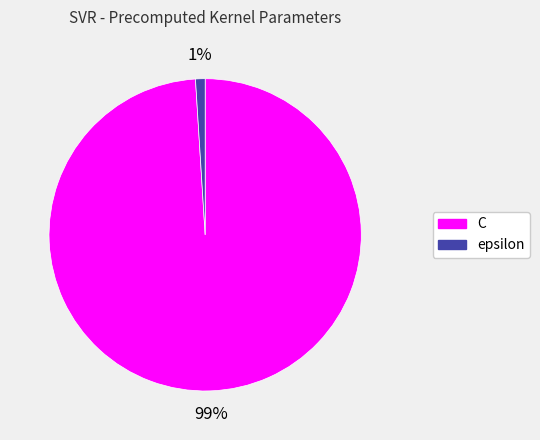

To the nearest percent, what percentage of the pie is epsilon?

1%